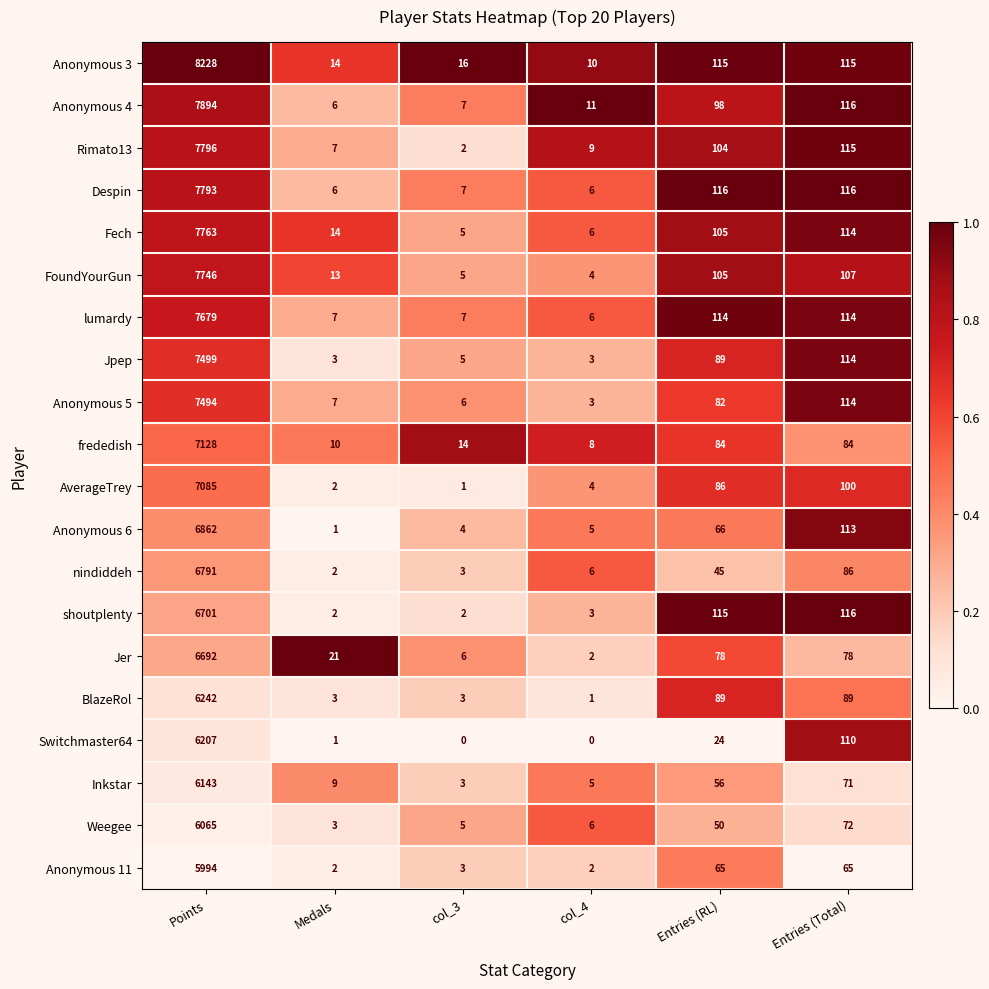

What is the difference between the Anonymous 5 values at col_4 and col_3?

3